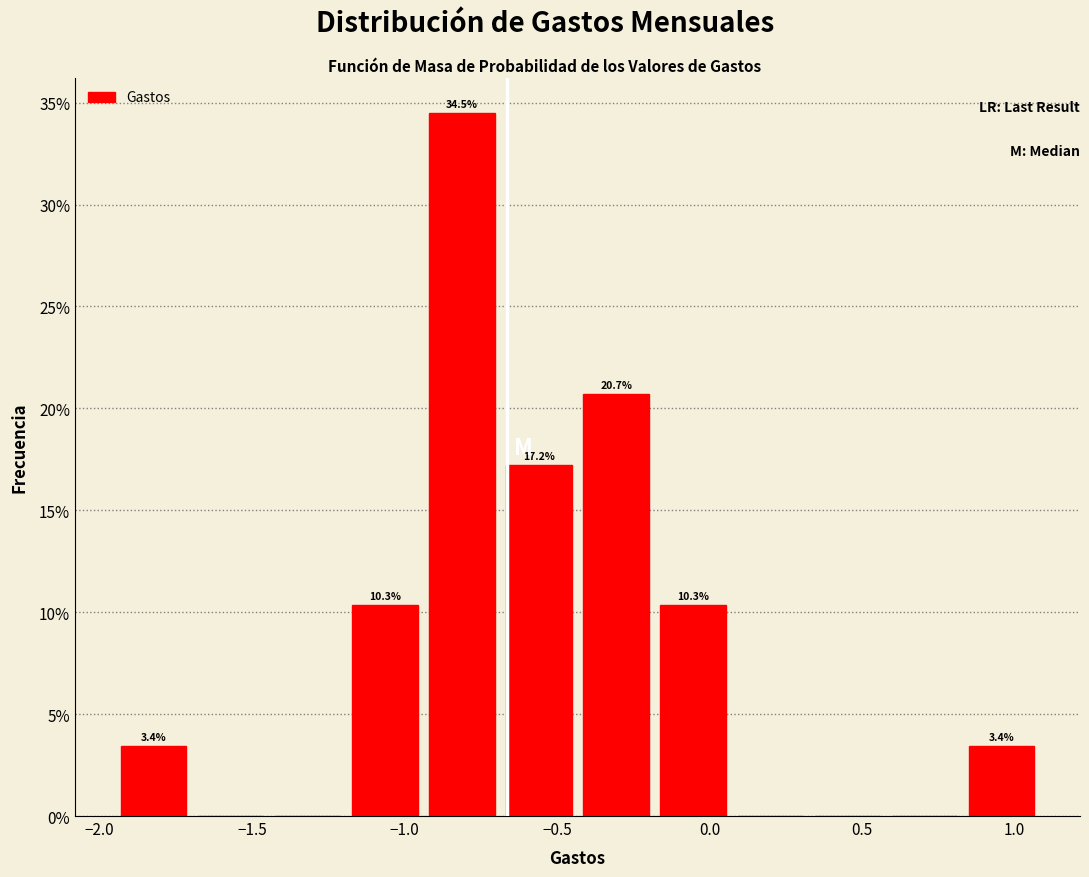

Over which range of the x-axis is the bar tallest?

-0.95 to -0.70